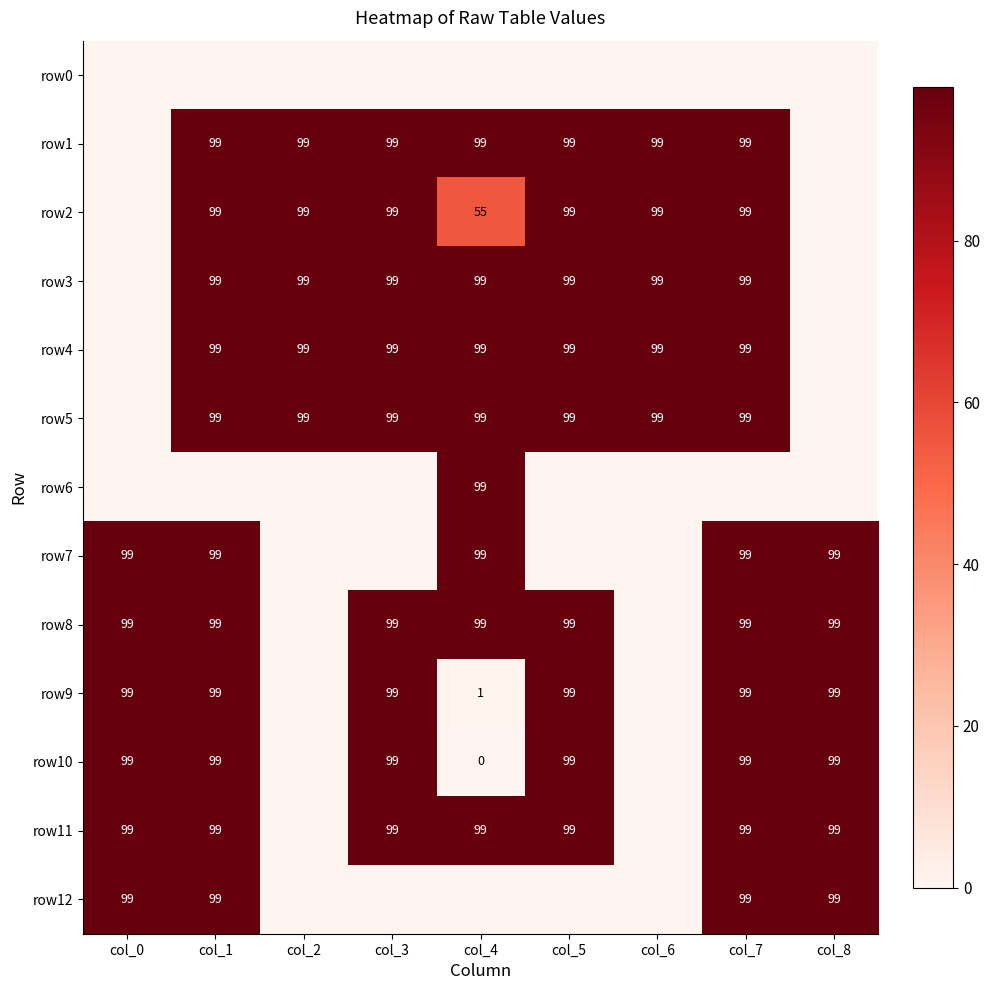

Which label corresponds to the smallest value in the chart?

col_4